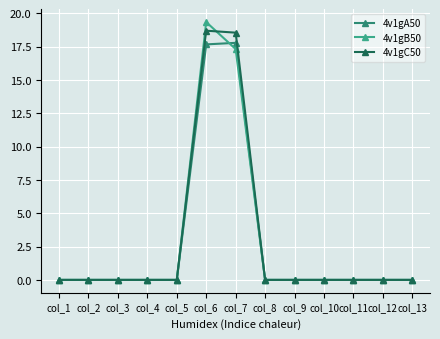

Reading left to right, extract all data points from this chart.

4v1gA50: 0.0	0.0	0.0	0.0	0.0	17.7	17.8	0.0	0.0	0.0	0.0	0.0	0.0
4v1gB50: 0.0	0.0	0.0	0.0	0.0	19.3	17.3	0.0	0.0	0.0	0.0	0.0	0.0
4v1gC50: 0.0	0.0	0.0	0.0	0.0	18.7	18.5	0.0	0.0	0.0	0.0	0.0	0.0